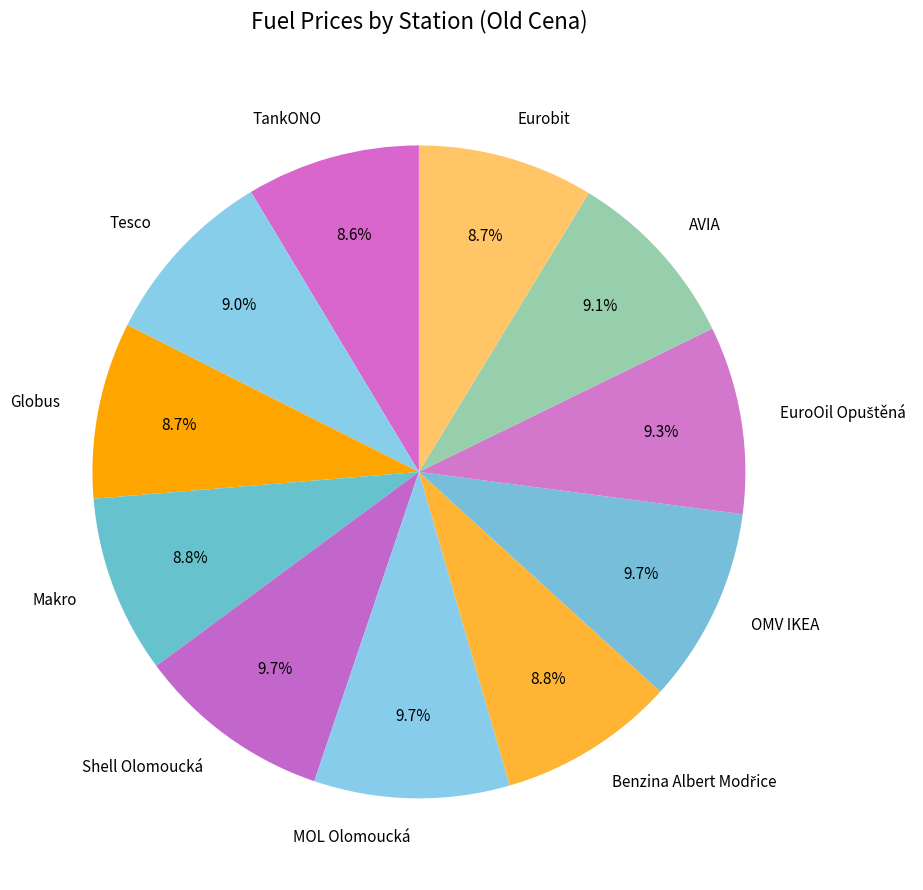

Does Tesco represent more than half of the total?

No